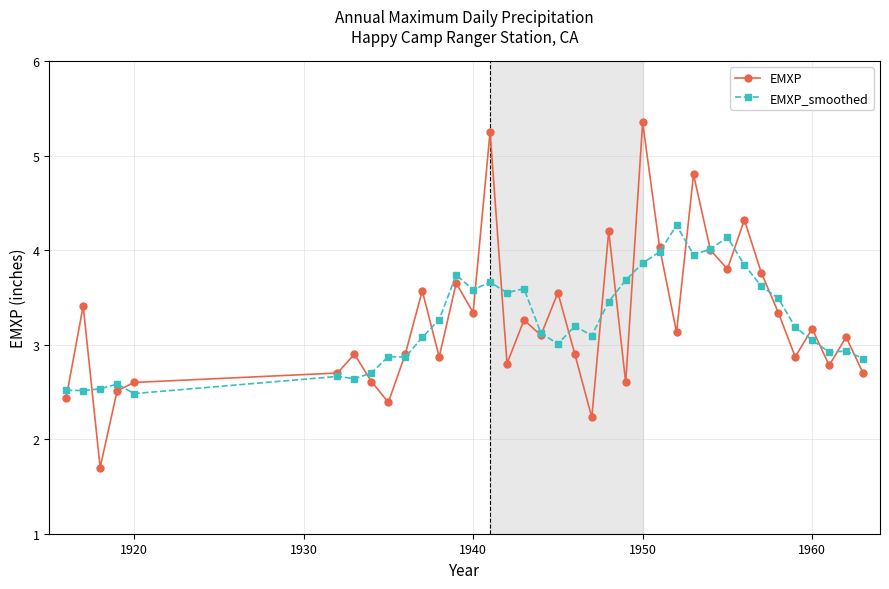

At how many categories does at least one series exceed 2?

37